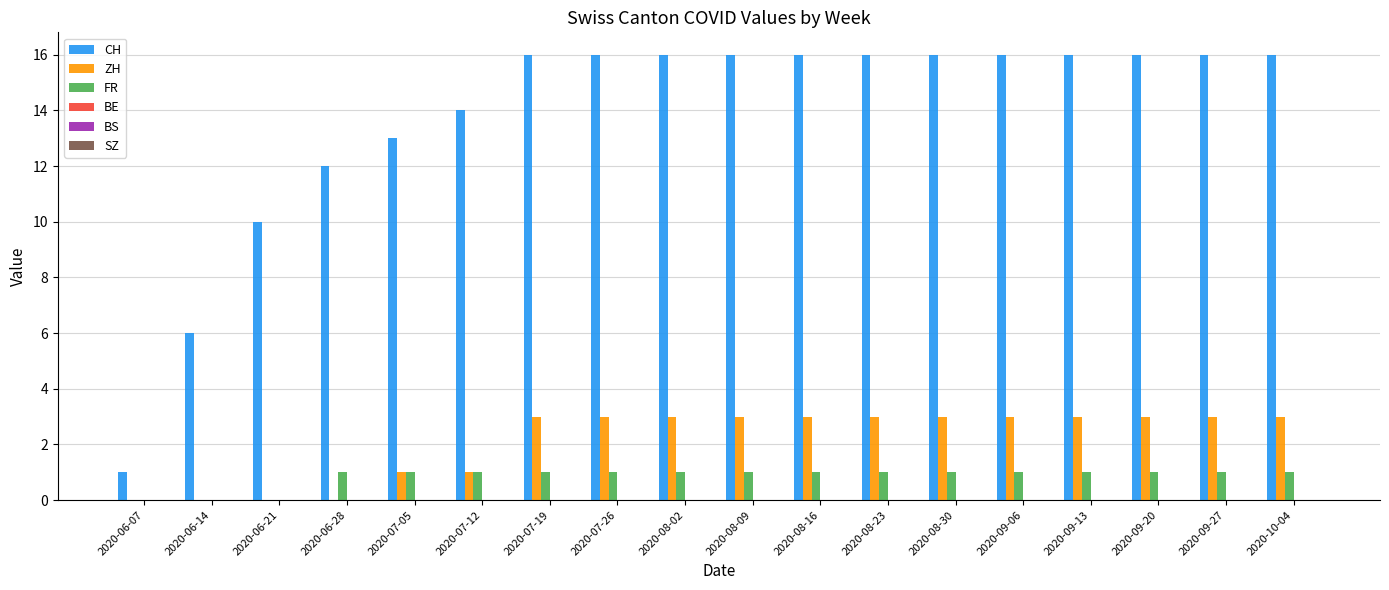

Is the value of CH at 2020-07-12 greater than the value of ZH at 2020-09-27?

Yes